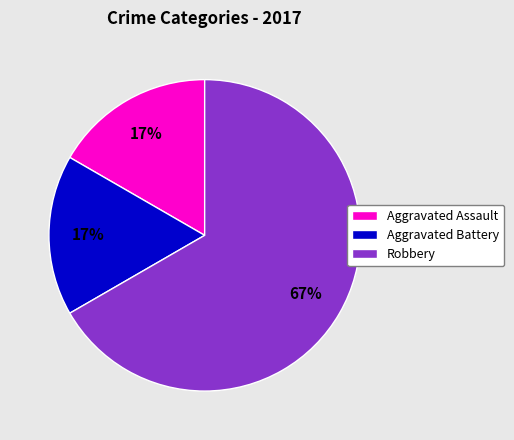

Which has a higher value, Robbery or Aggravated Battery?

Robbery